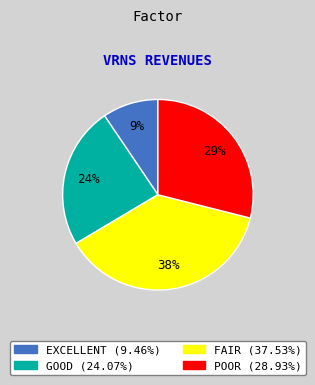

To the nearest percent, what is the average slice percentage?

25%